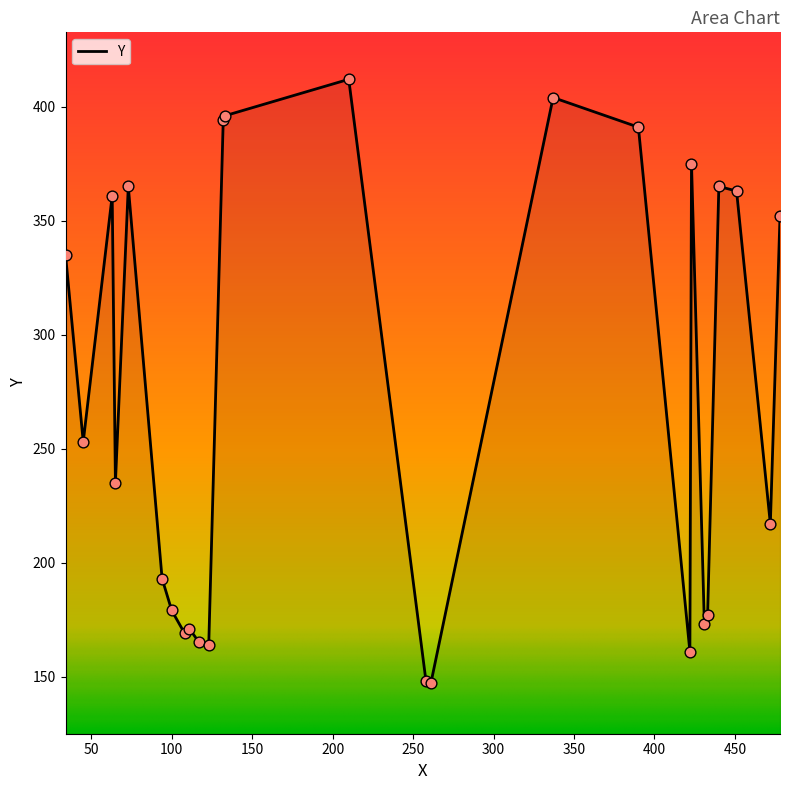

What is the greatest value displayed?

412